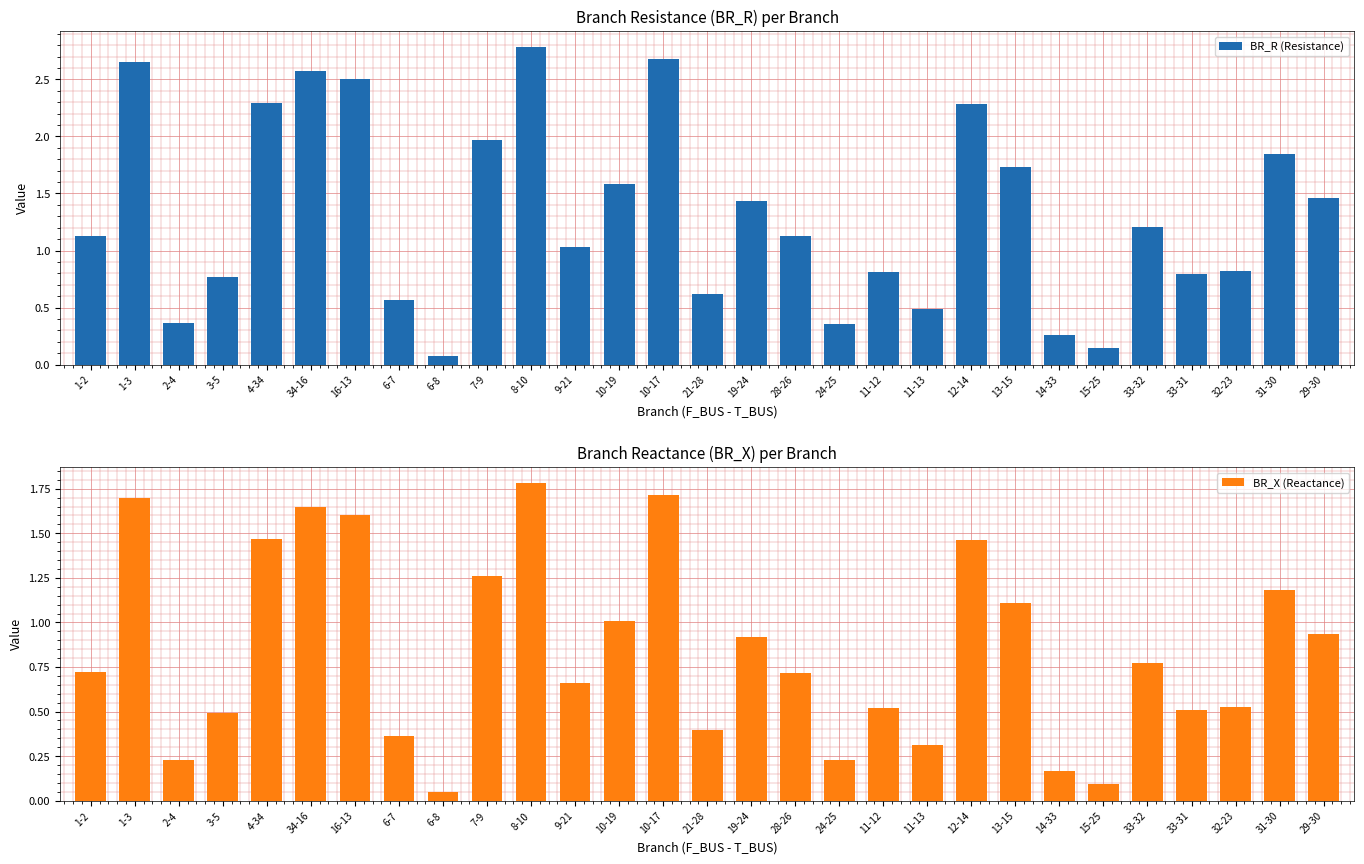

At 15-25, list the series in order from largest to smallest.

BR_R (Resistance), BR_X (Reactance)